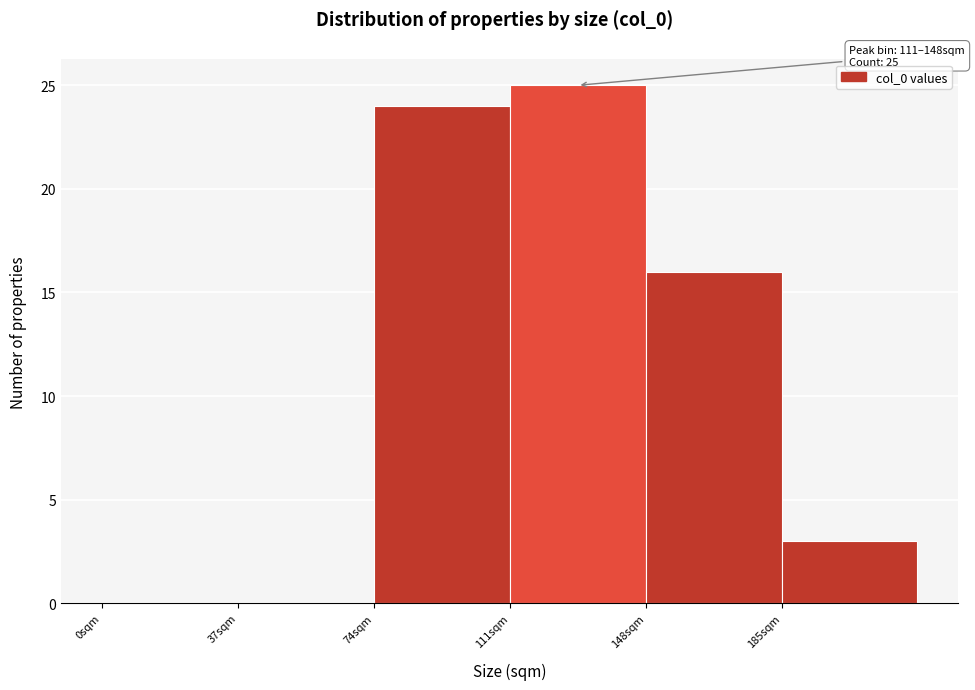

Which range on the x-axis has the tallest bar?

111 to 148